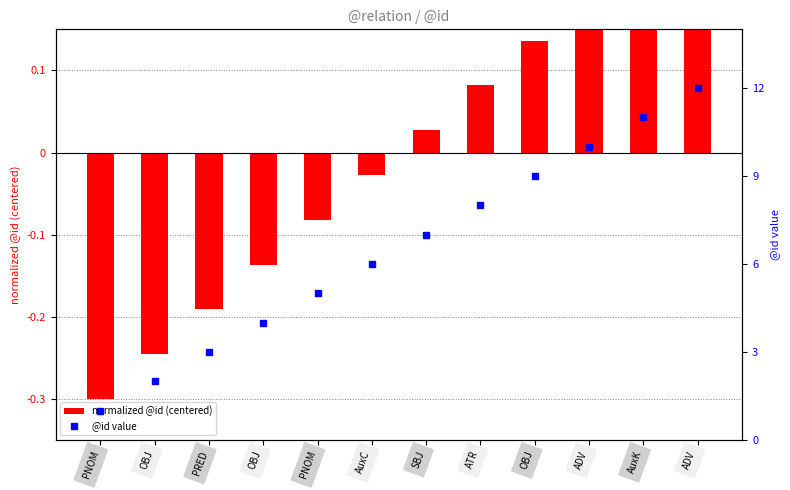

How many data points in normalized @id (centered) are less than 0?

6